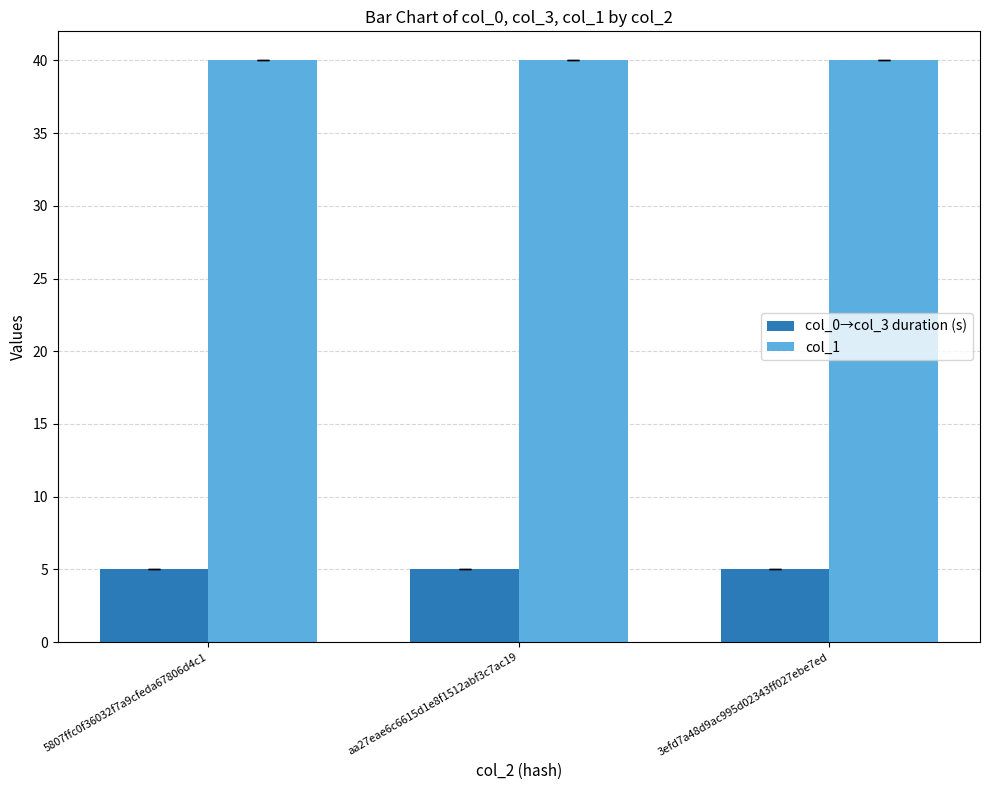

True or false: col_1 has a value of 40.0 at 5807ffc0f36032f7a9cfeda67806d4c1.

True